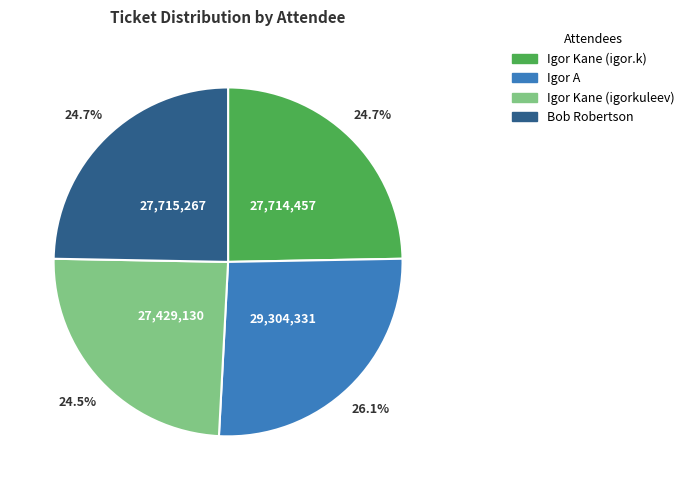

What portion of the pie excludes Igor Kane (igorkuleev)?

75.5%